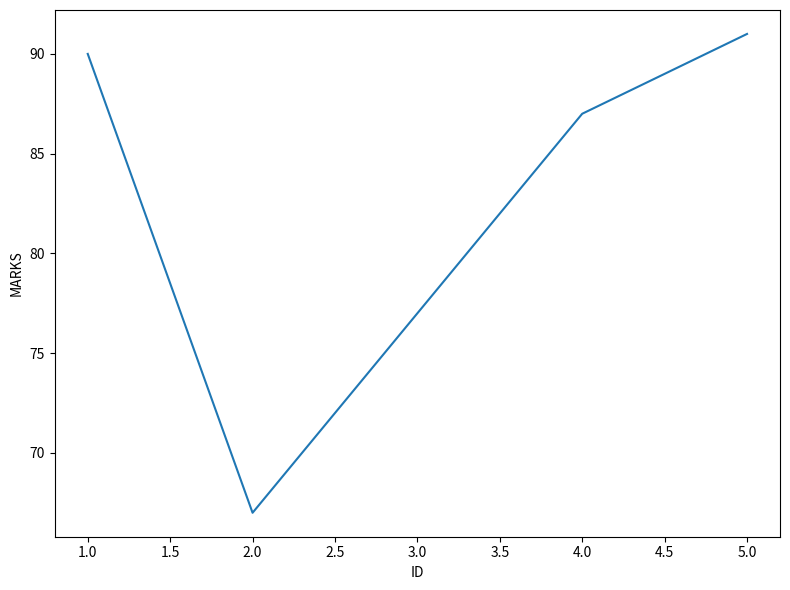

At which category does the chart reach its peak across all series?

5.0